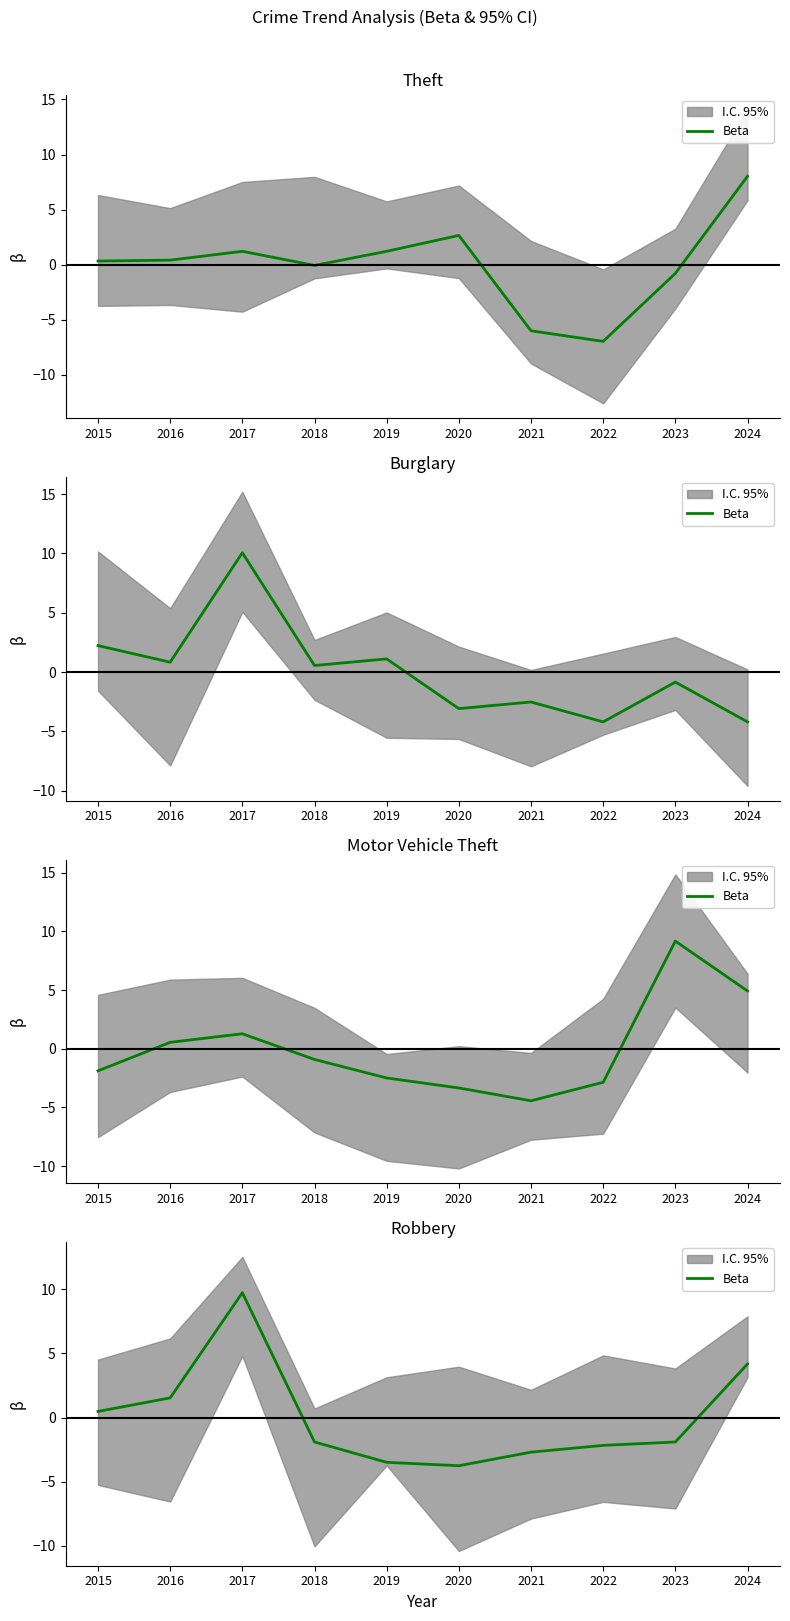

Between 2020 and 2021, which is larger?

2021